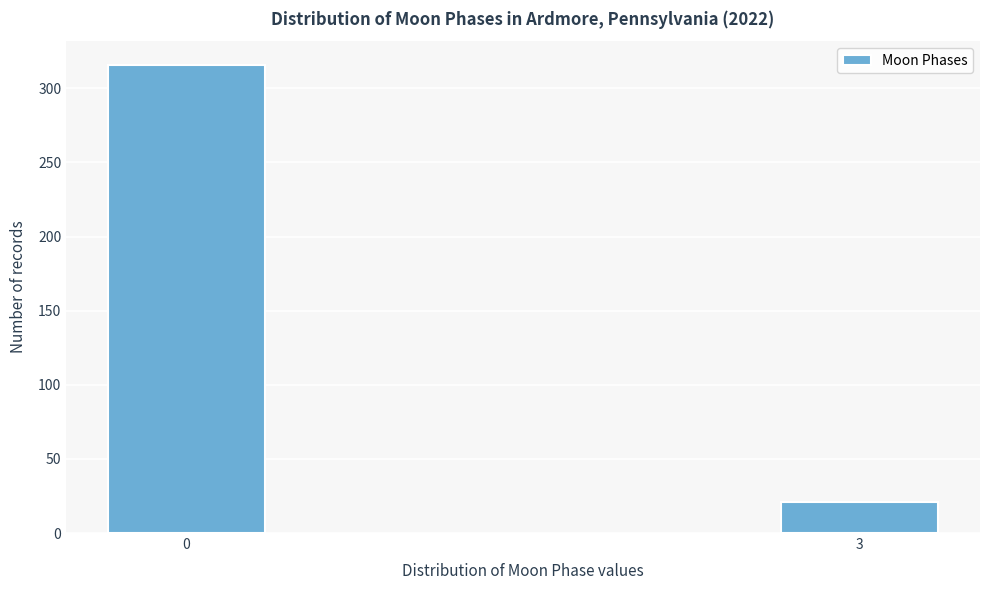

Reading left to right, transcribe all the data shown in this chart.

0=316	3=21